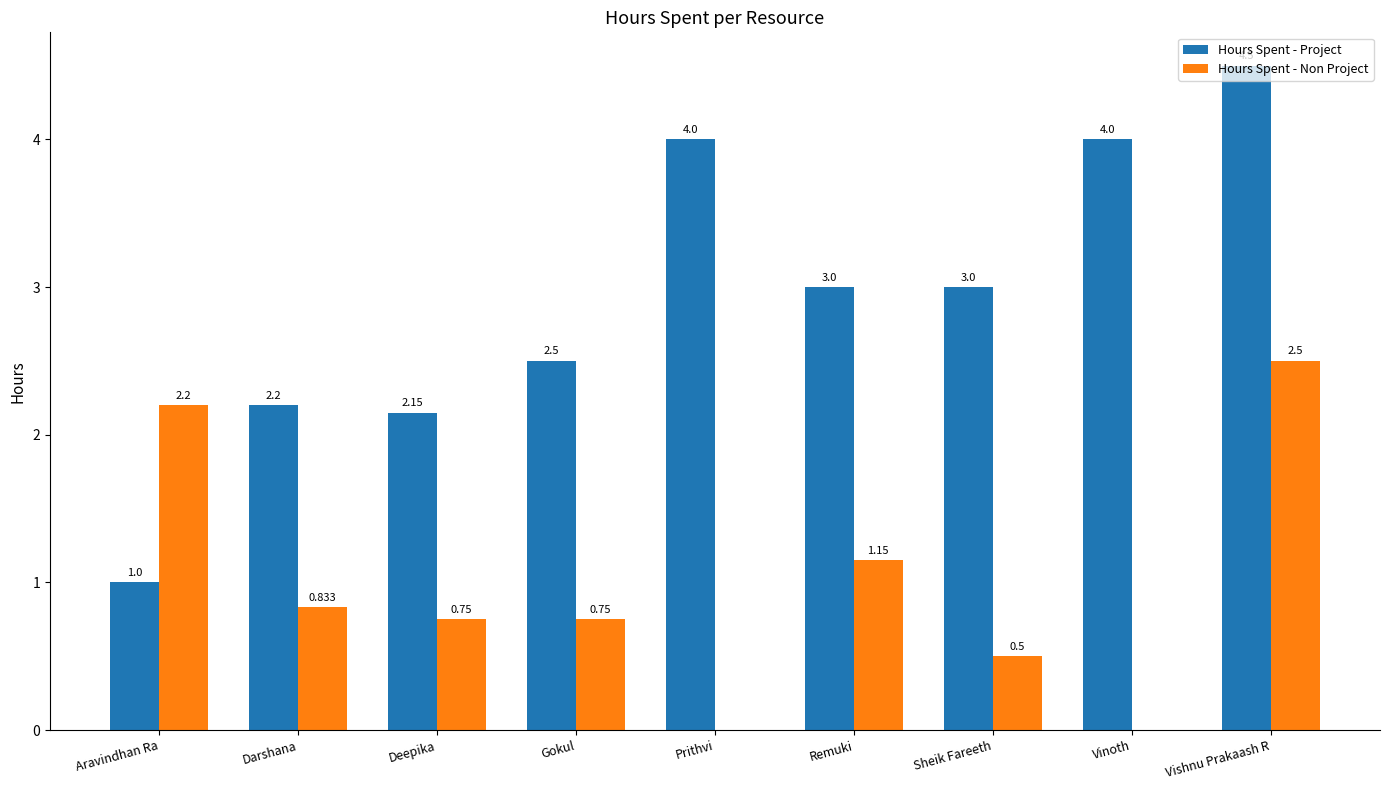

Is the value of Hours Spent - Non Project at Vishnu Prakaash R greater than the value of Hours Spent - Project at Aravindhan Ra?

Yes